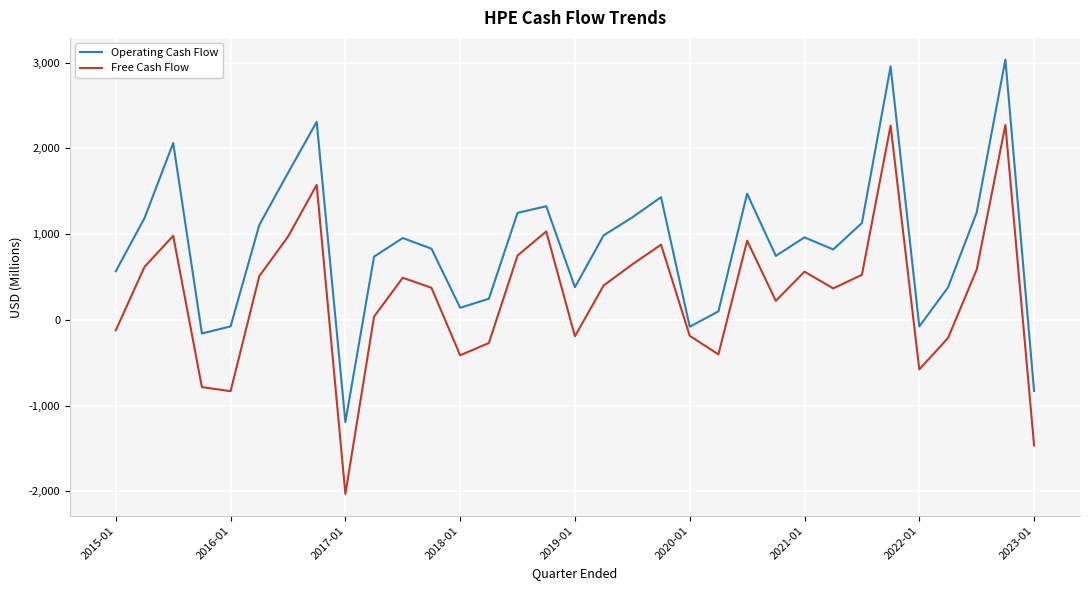

Which series has the largest total across all categories?

Operating Cash Flow